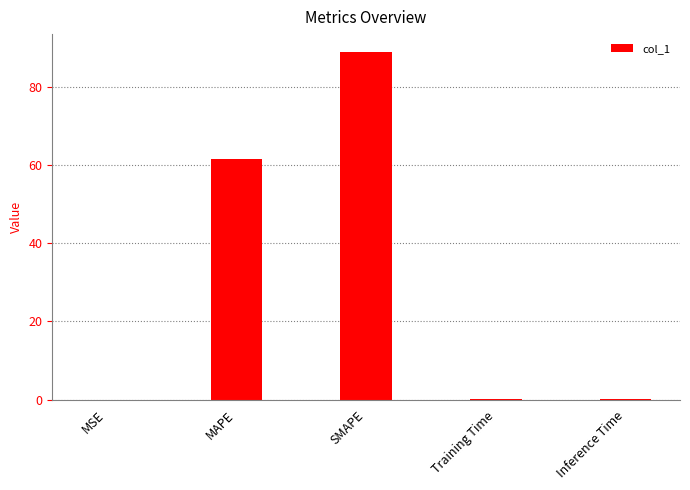

What is the greatest value displayed?

89.2